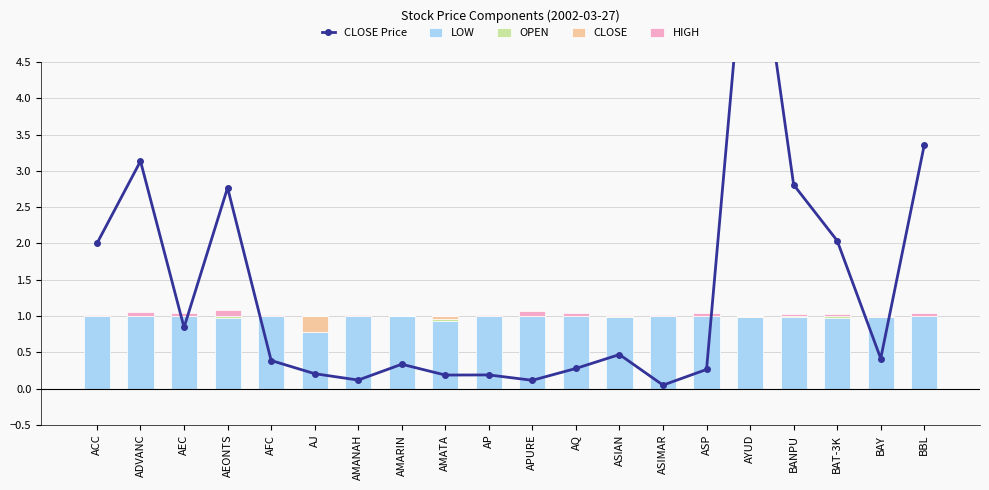

At which label is CLOSE Price closest to 3?

ADVANC